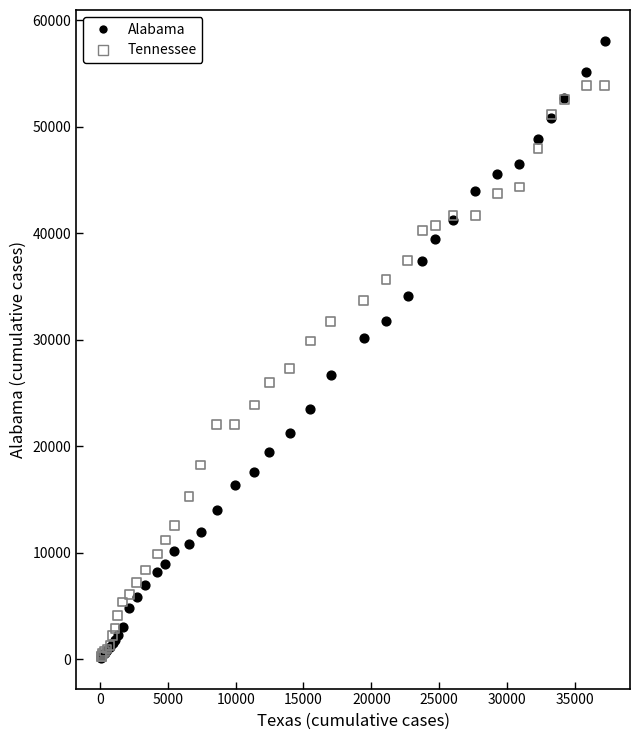

Which series contains the highest Y value?

Alabama